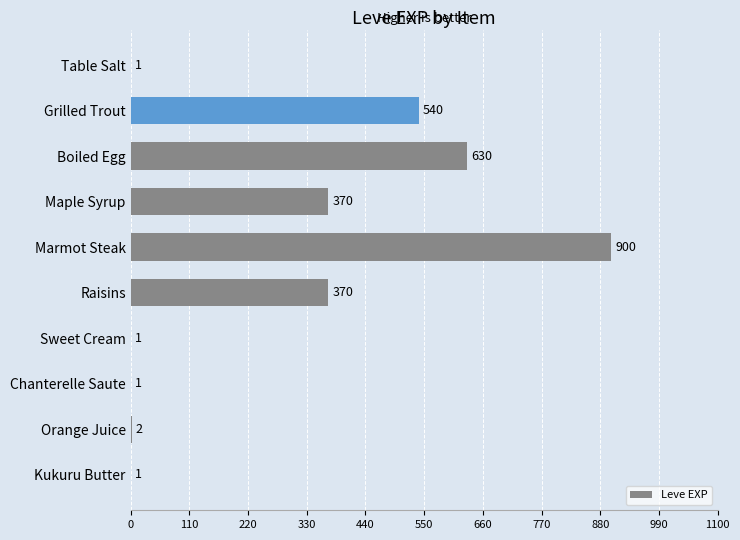

What is the change in value from Maple Syrup to Chanterelle Saute?

-369